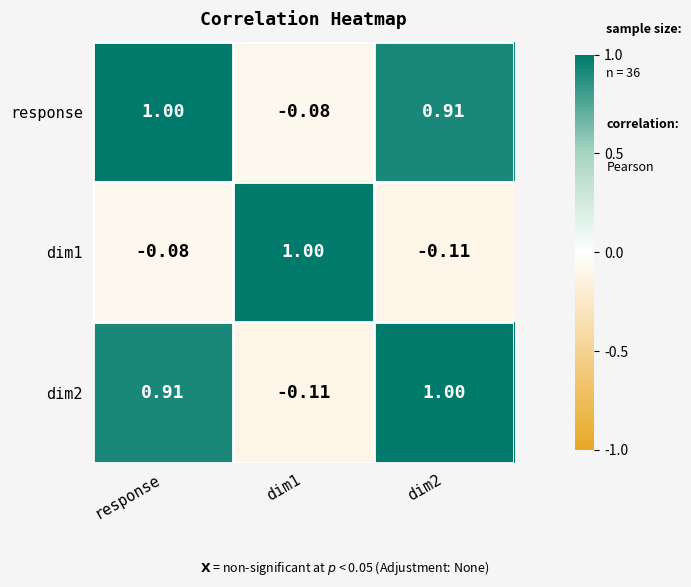

Which series has the largest total across all categories?

response